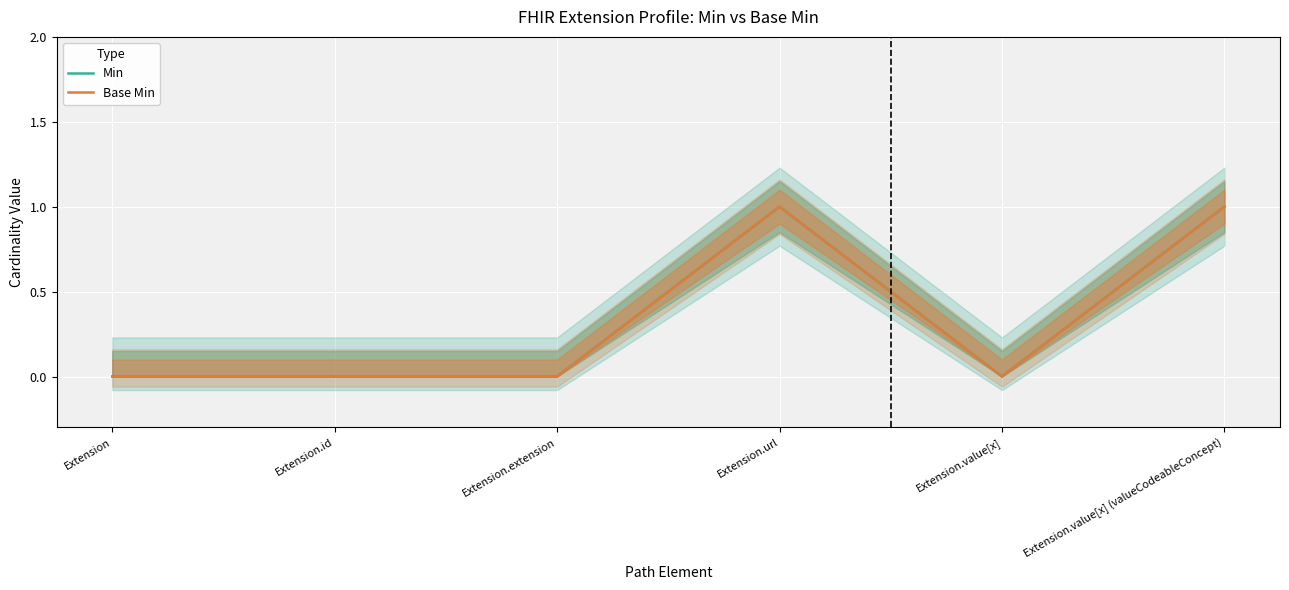

Which series has the widest spread of values?

Min